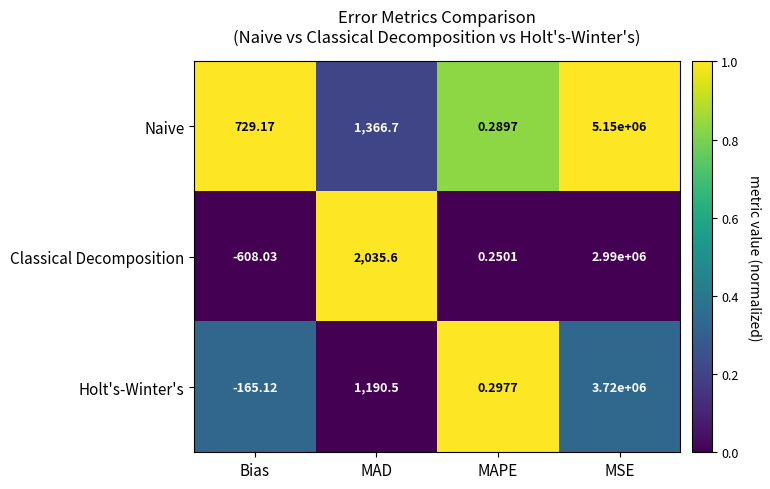

At which label does Classical Decomposition first exceed 2035?

MAD